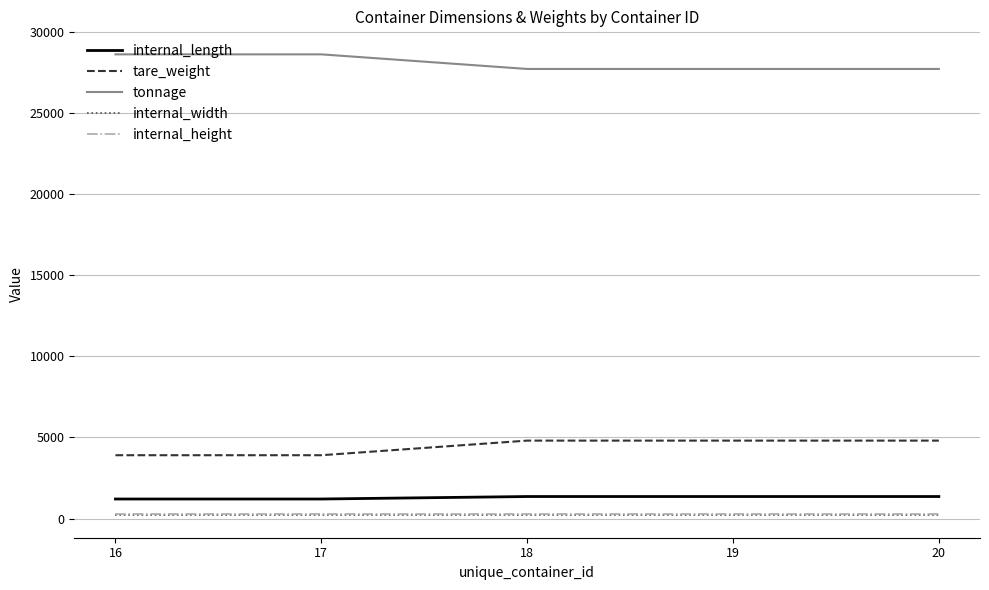

Reading right to left, extract all data points from this chart.

internal_length: 20=1355	19=1355	18=1355	17=1202	16=1202
tare_weight: 20=4800	19=4800	18=4800	17=3900	16=3900
tonnage: 20=27700	19=27700	18=27700	17=28600	16=28600
internal_width: 20=235	19=235	18=235	17=235	16=235
internal_height: 20=270	19=270	18=270	17=270	16=270